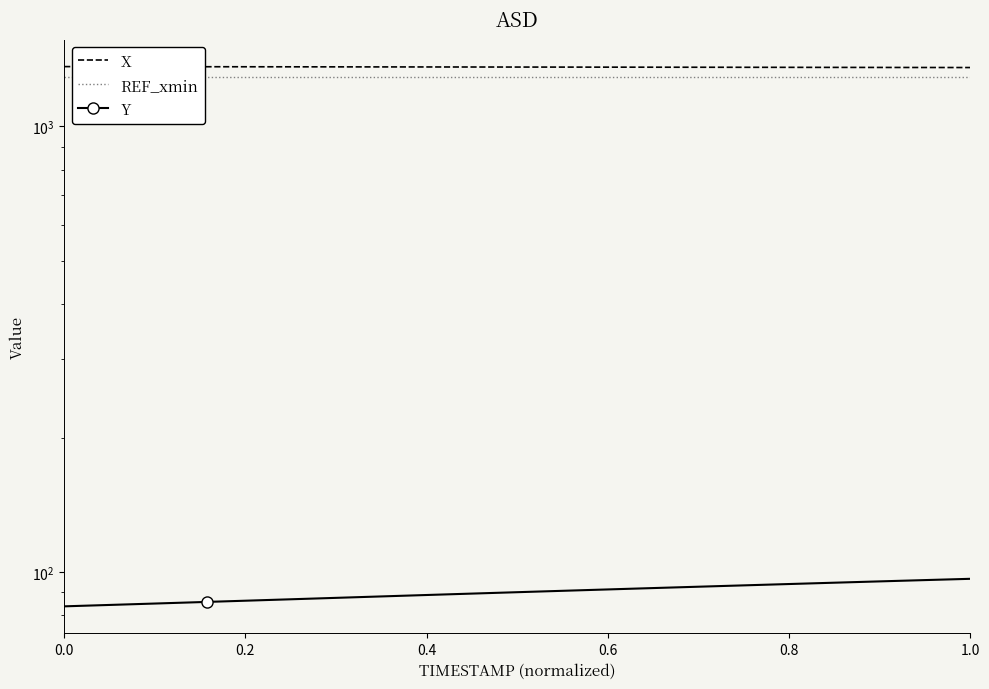

How many values in the X series are below 1359?

10